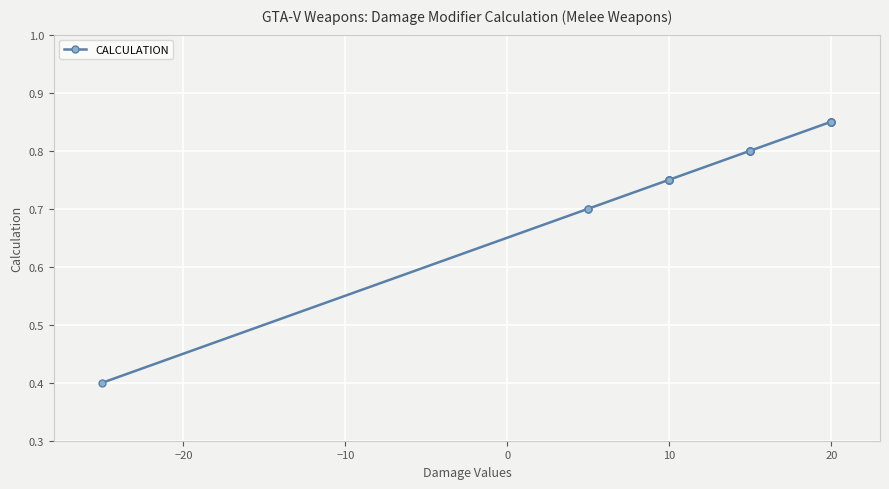

What is the value of the 2nd point from the left?

0.7